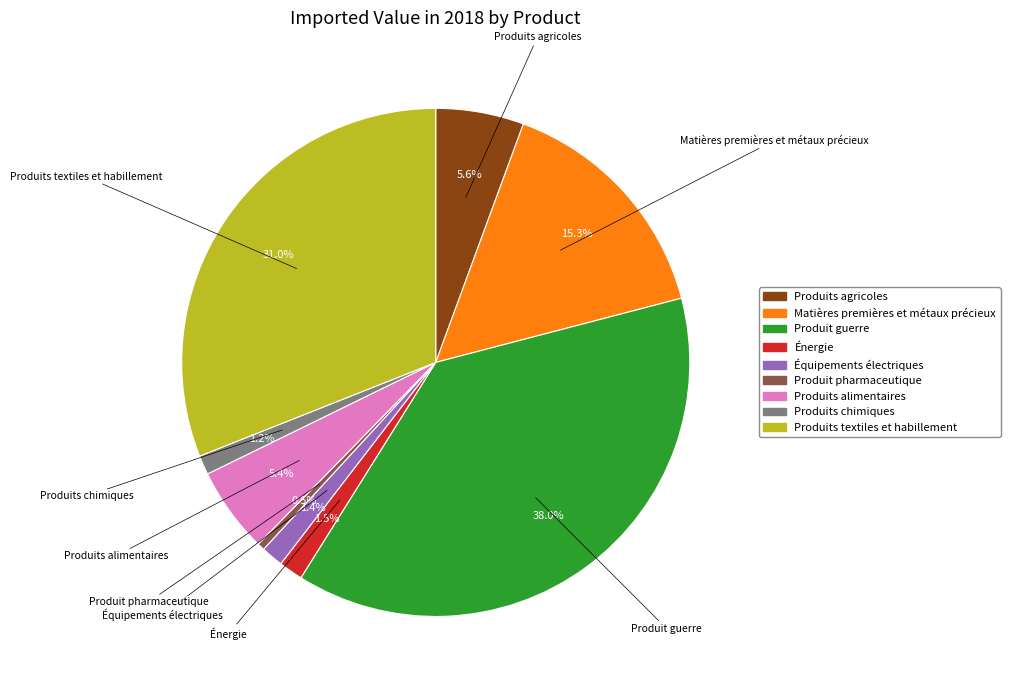

What is the ratio of the value at Matières premières et métaux précieux to the value at Produits alimentaires?

2.8